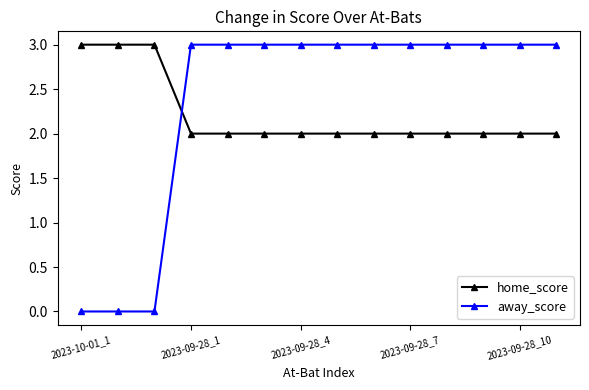

Does the chart display data point markers on the line(s)?

Yes